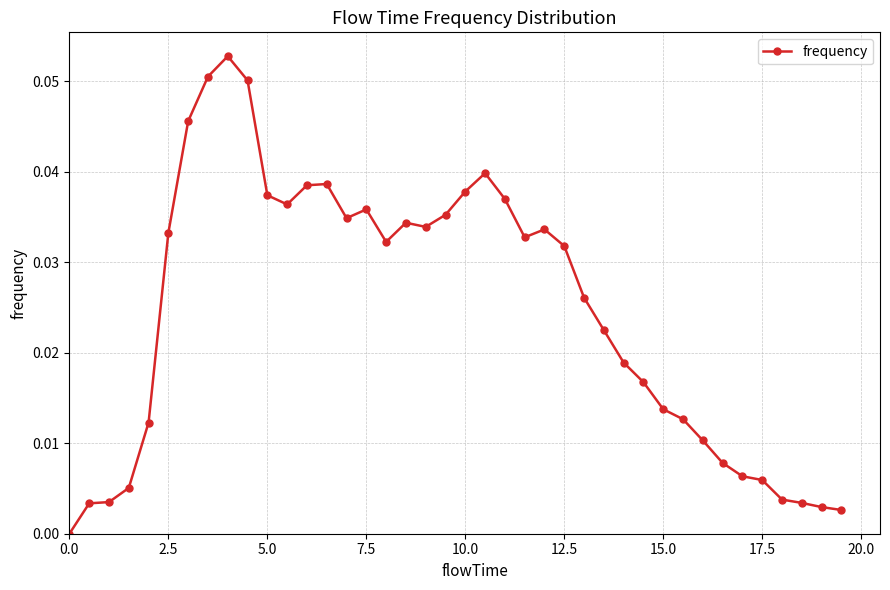

True or false: the data has more than 0 interior local peaks.

True